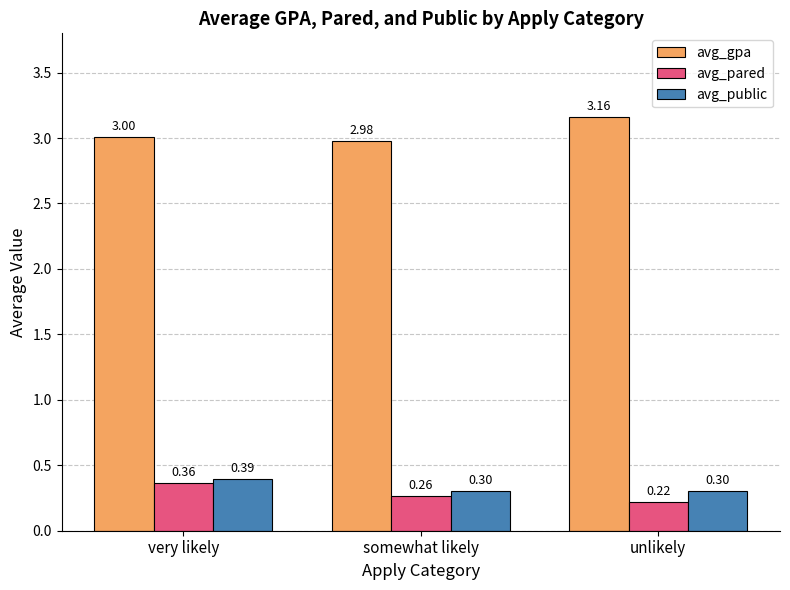

What is the difference between the maximum and minimum values in the avg_pared series?

0.1